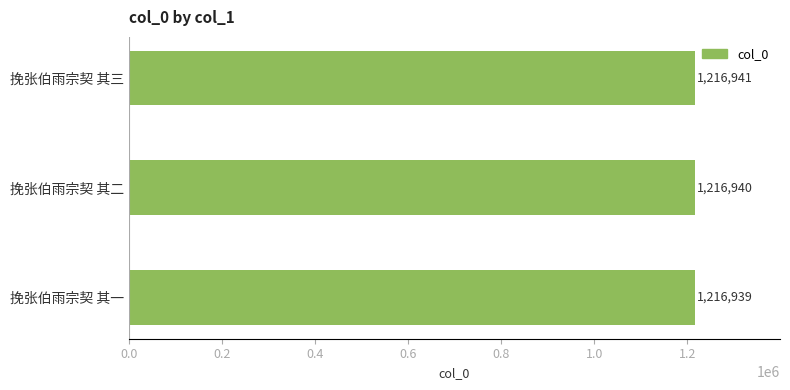

Rank the categories by value from highest to lowest.

挽张伯雨宗契 其三, 挽张伯雨宗契 其二, 挽张伯雨宗契 其一